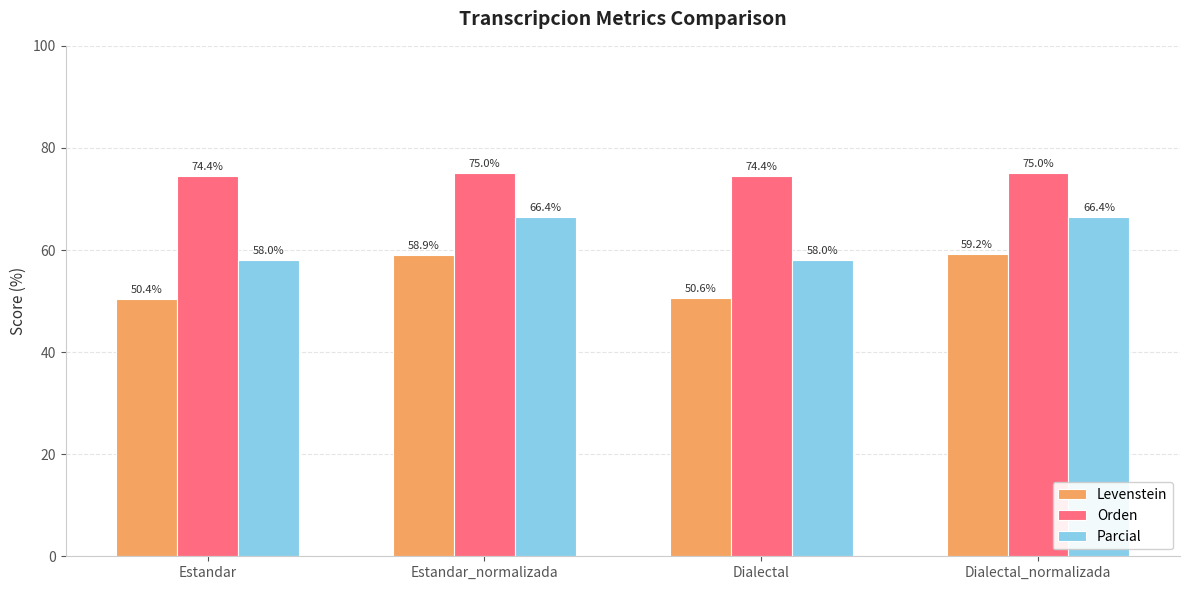

How many data points does each series have?

4